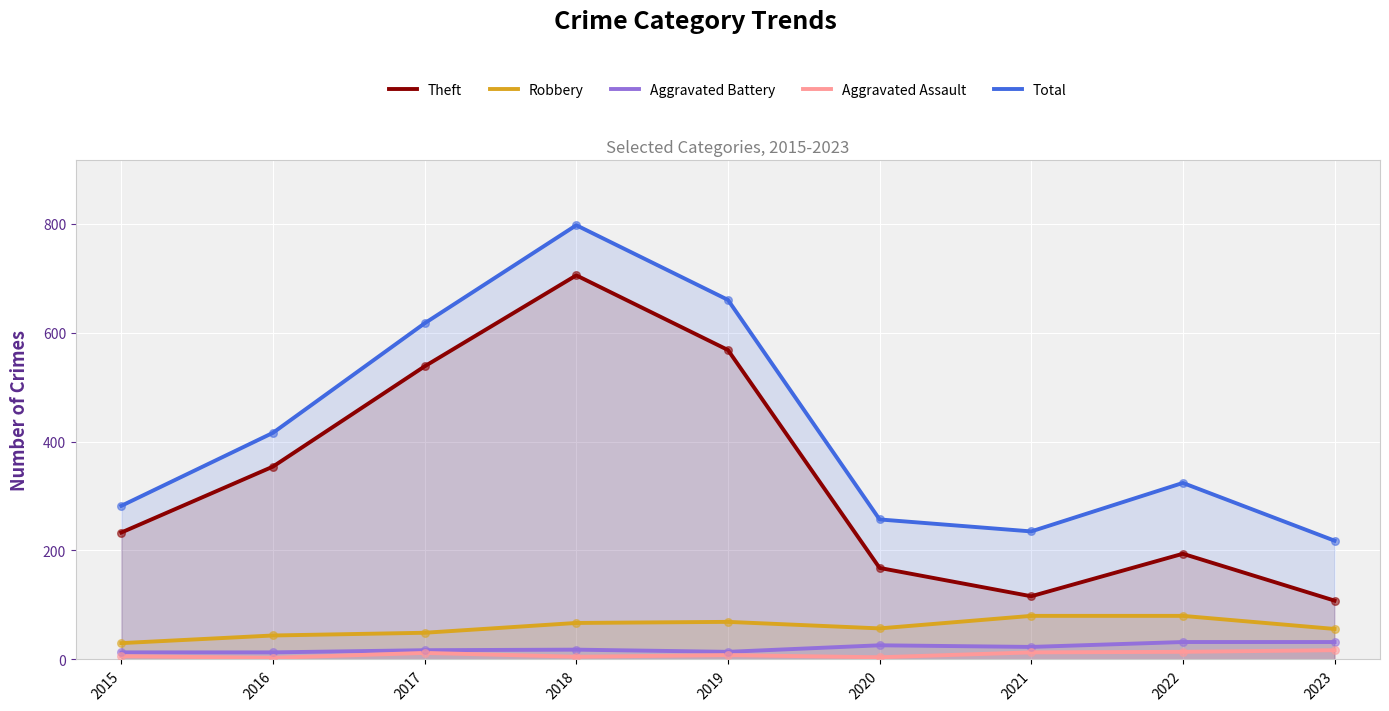

Is the value of Robbery at 2020 greater than the value of Total at 2015?

No